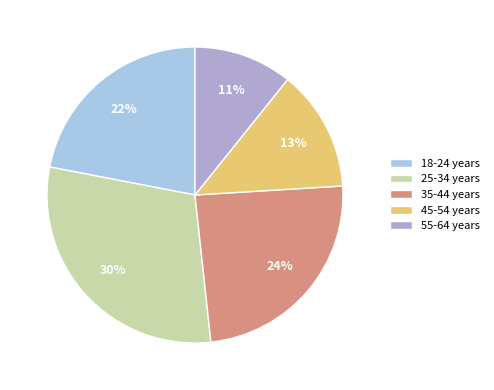

True or false: 45-54 years accounts for 13% of the total.

True